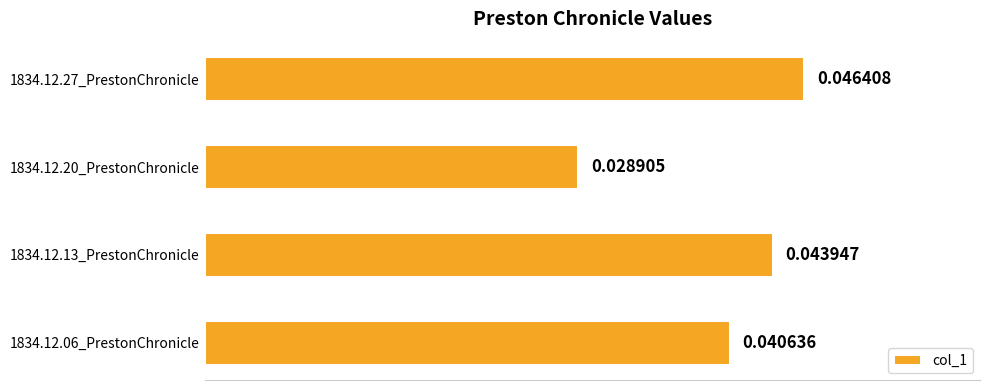

Between 1834.12.06_PrestonChronicle and 1834.12.13_PrestonChronicle, which is larger?

1834.12.13_PrestonChronicle